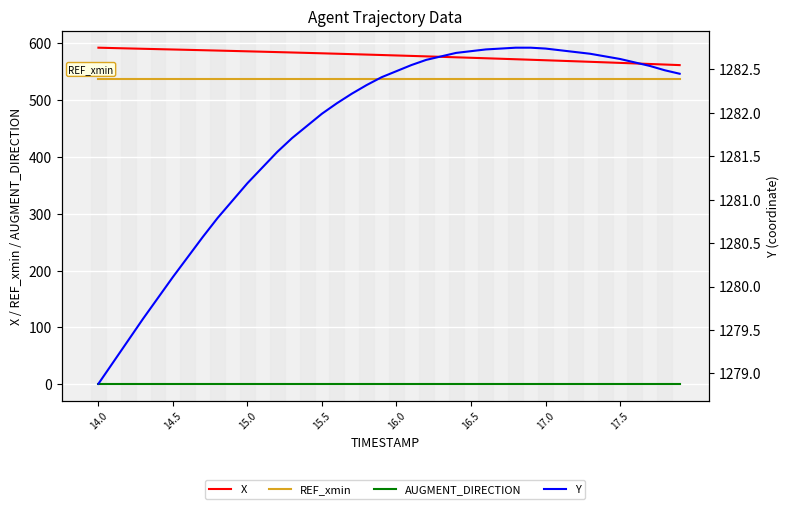

What is the value of the AUGMENT_DIRECTION point at the 19th from the left?

1.0